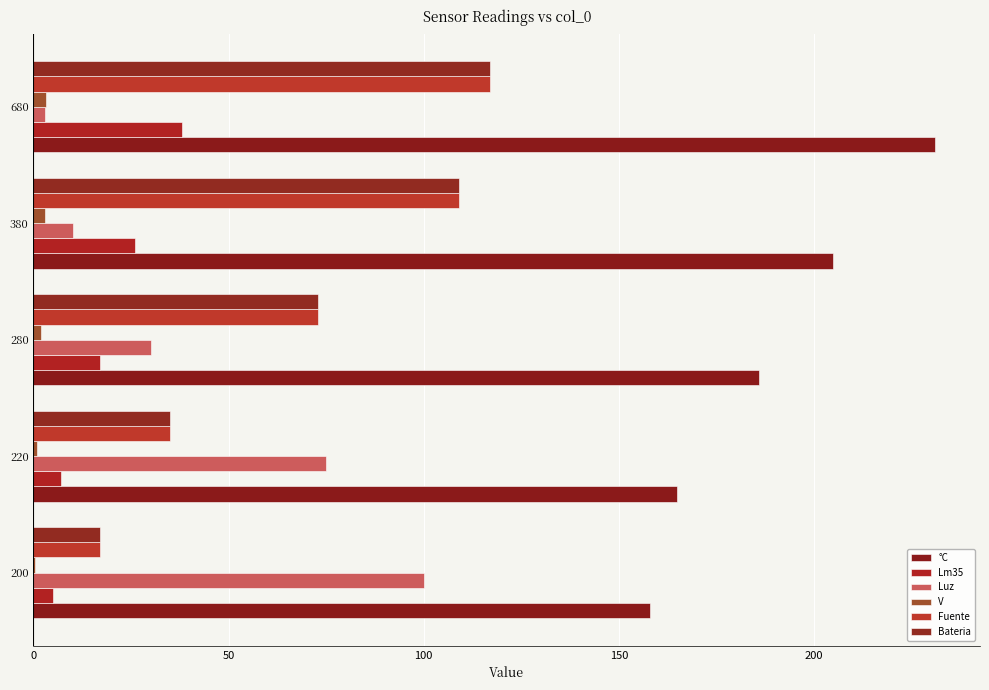

How many data points does each series have?

5